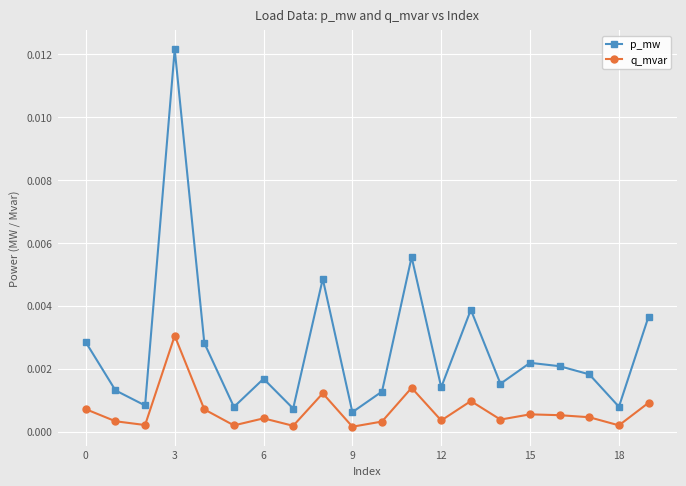

Count the number of data series in this chart.

2